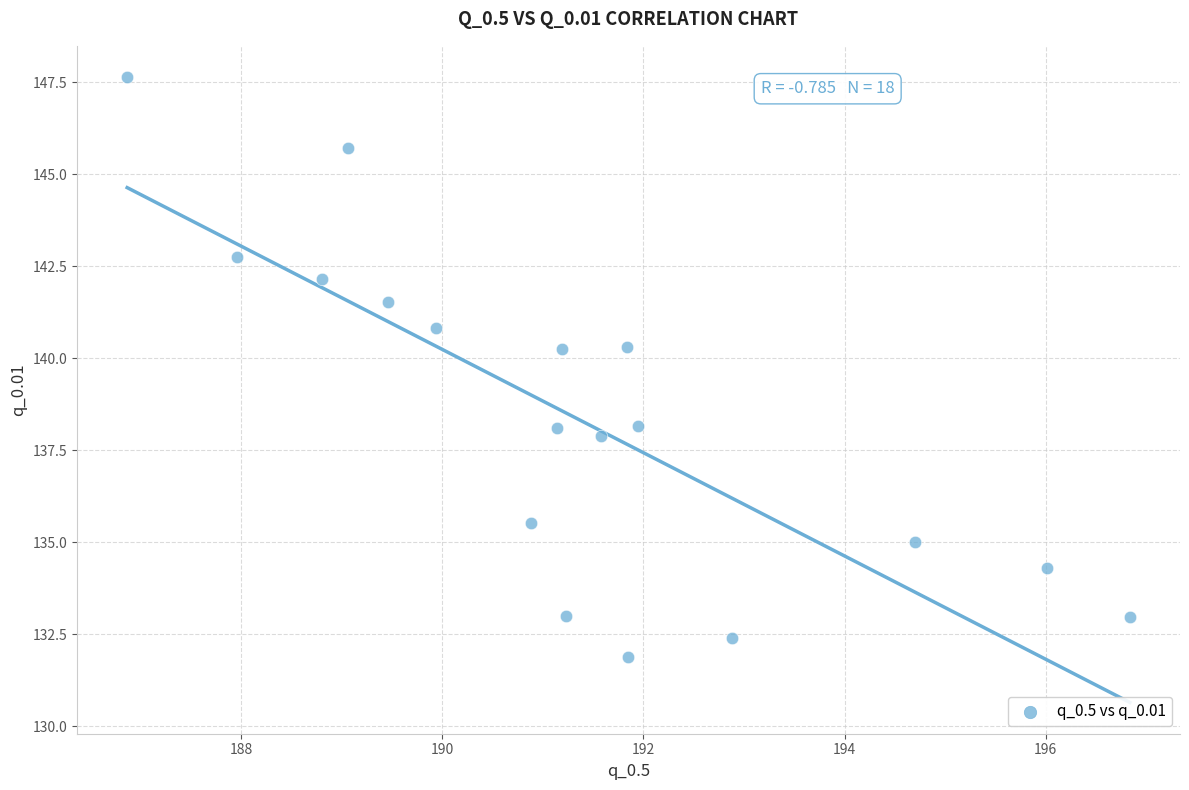

What is the range of X values (max minus min)?

10.0